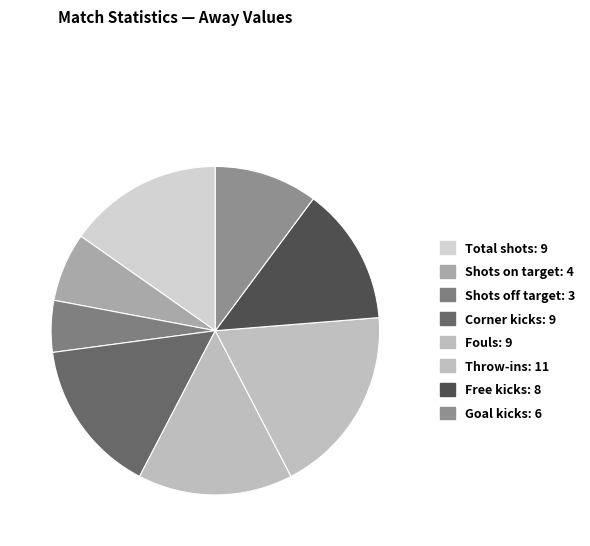

What is the change in value from Total shots to Shots off target?

-6